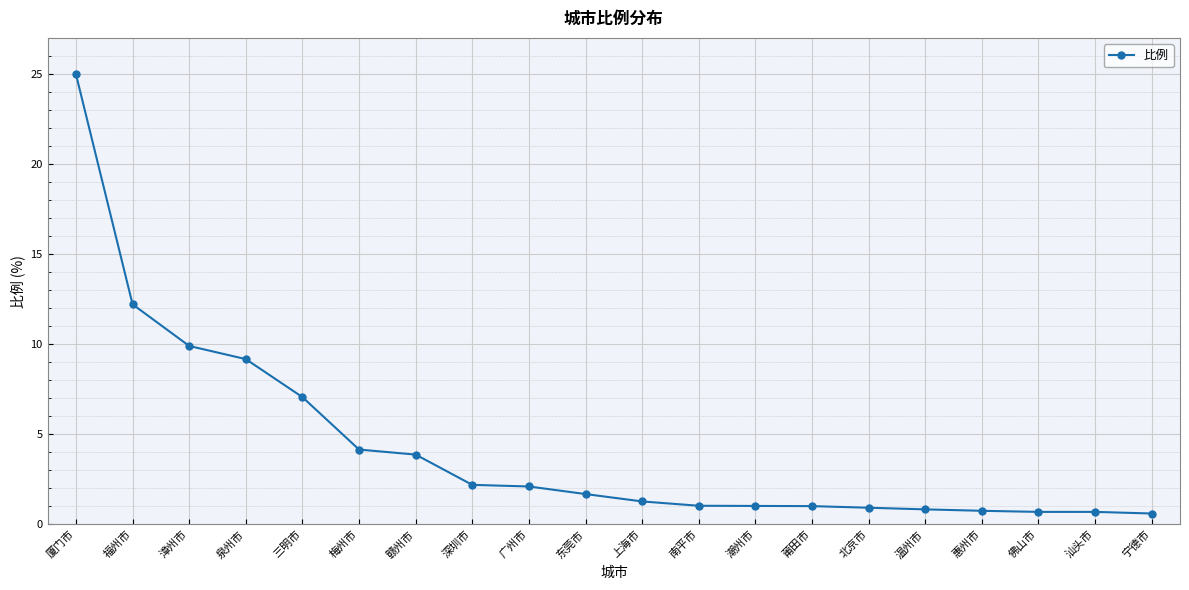

What is the smallest value displayed?

0.6